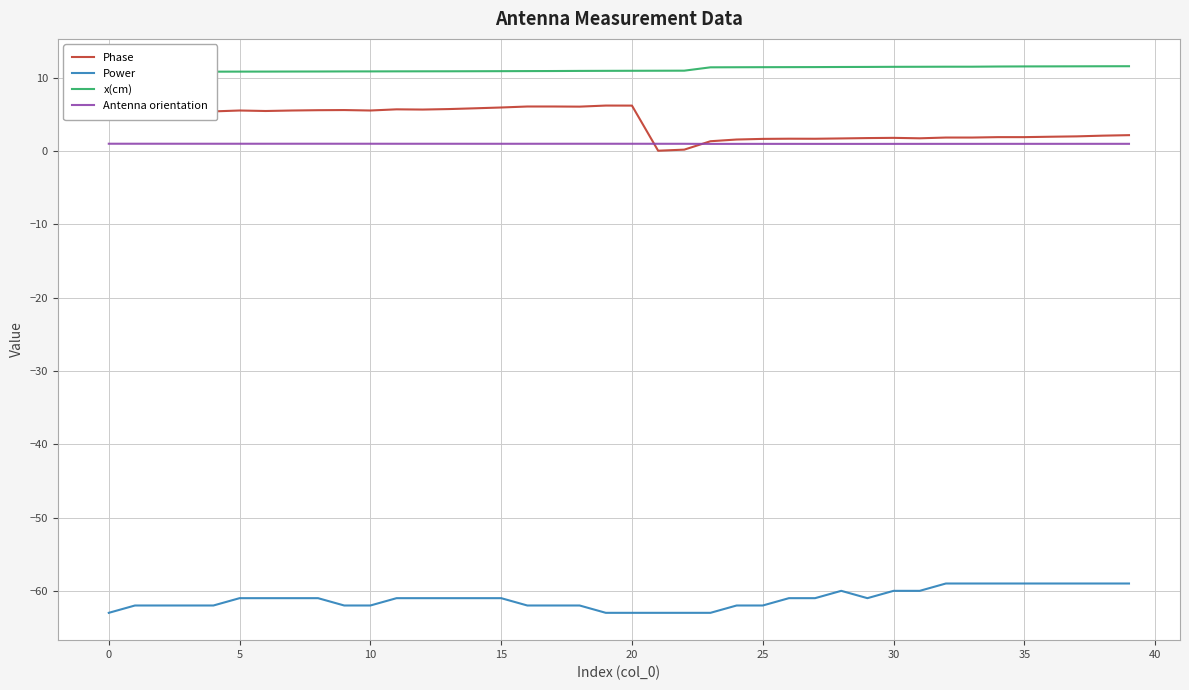

The Power series shows -87.7 at 32. True or false?

False